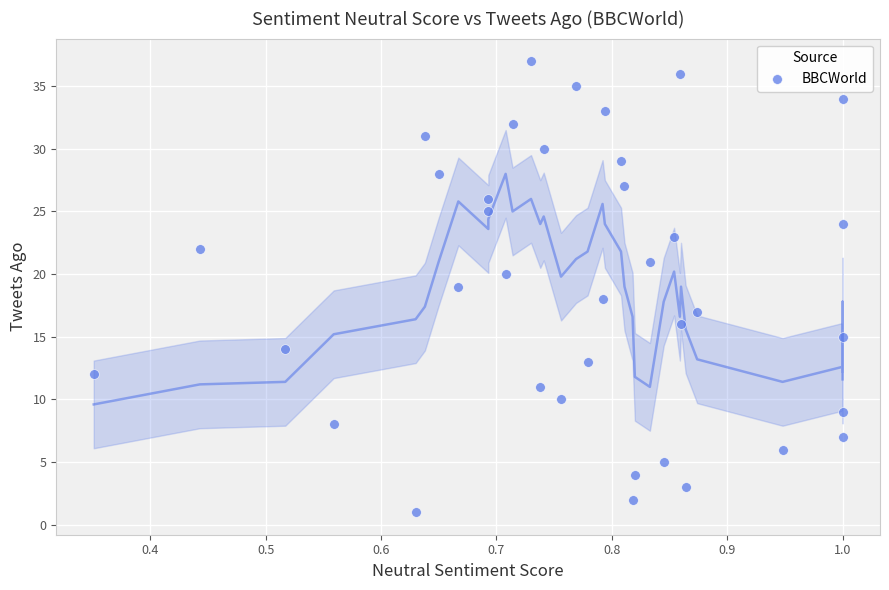

What is the range of Y values (max minus min)?

36